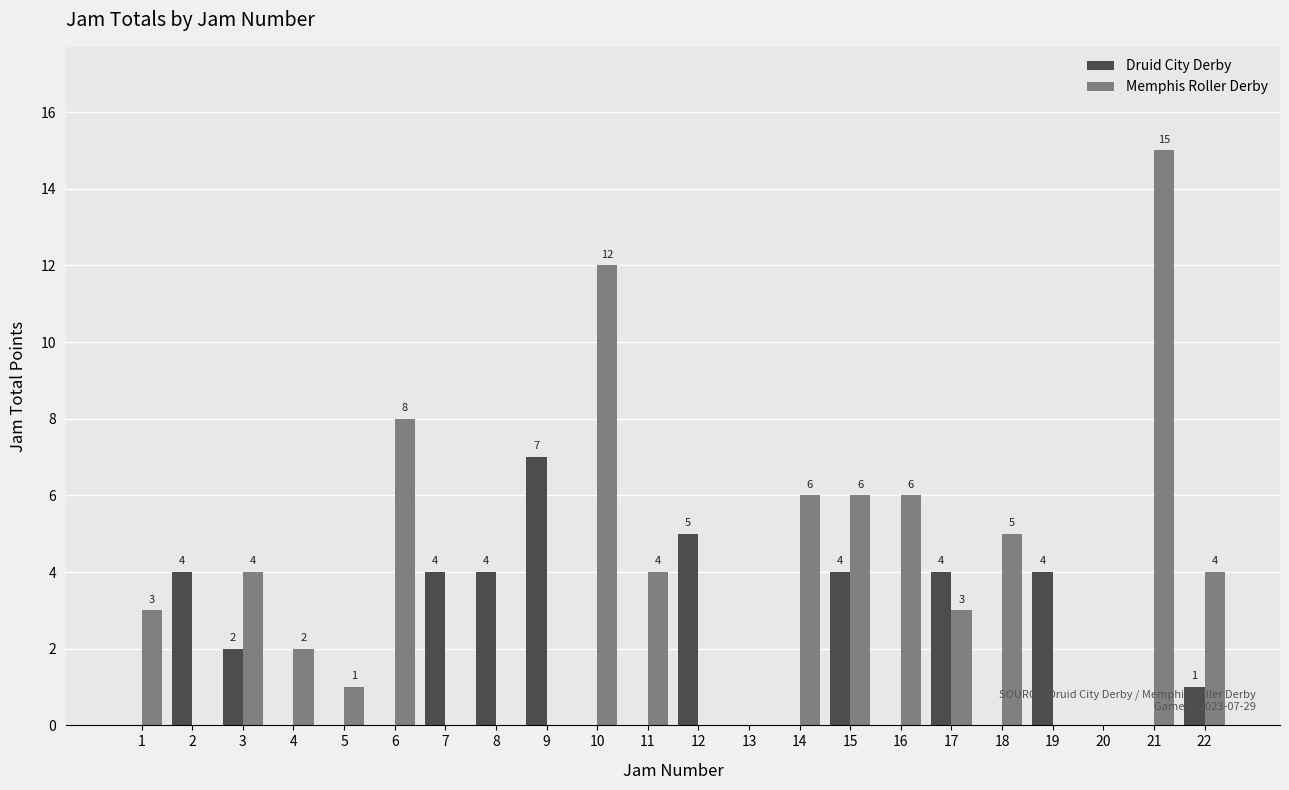

Which series has the largest total across all categories?

Memphis Roller Derby